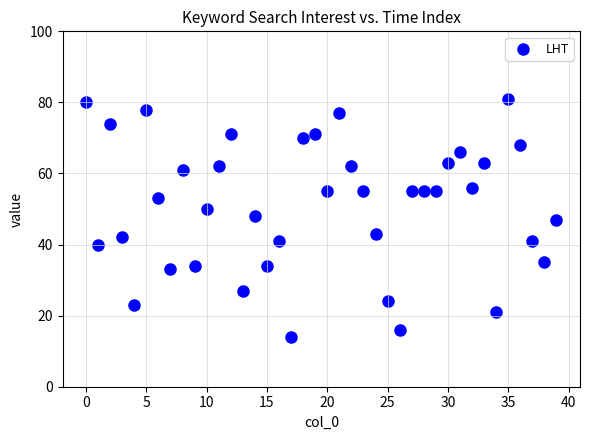

What is the range of Y values (max minus min)?

67